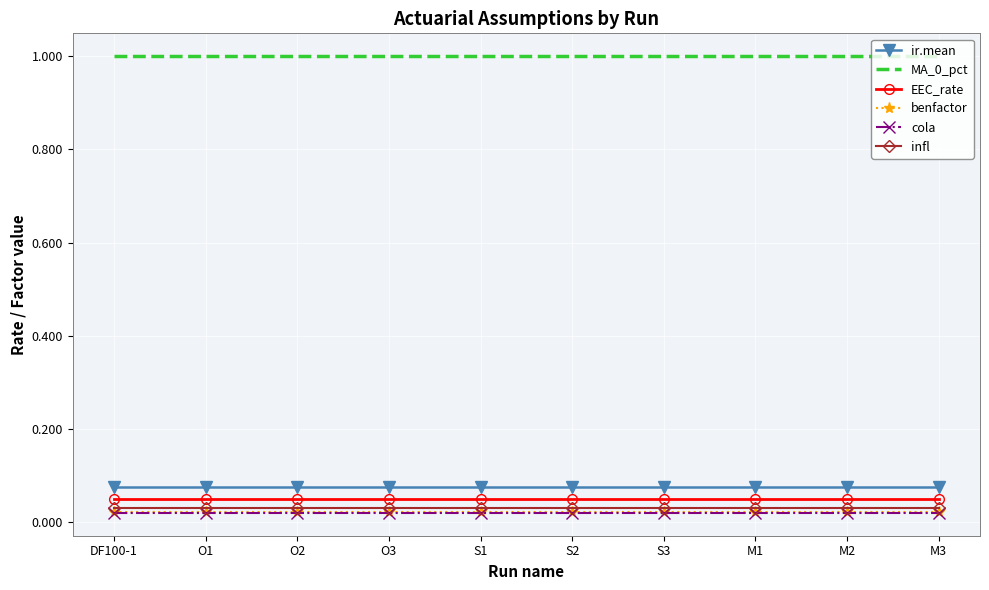

Is it true that MA_0_pct equals 0.4 at O3?

False